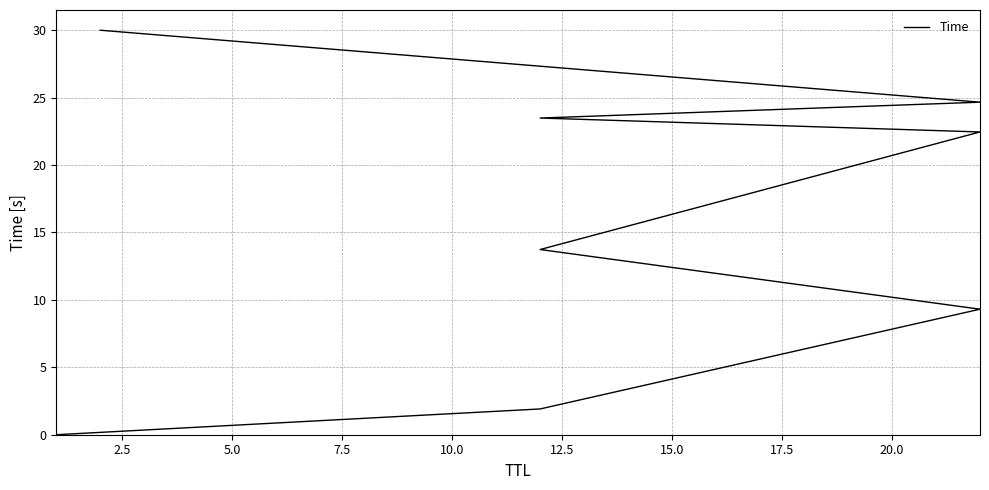

What is the sum of the values at 5.0 and 7.5?

23.0